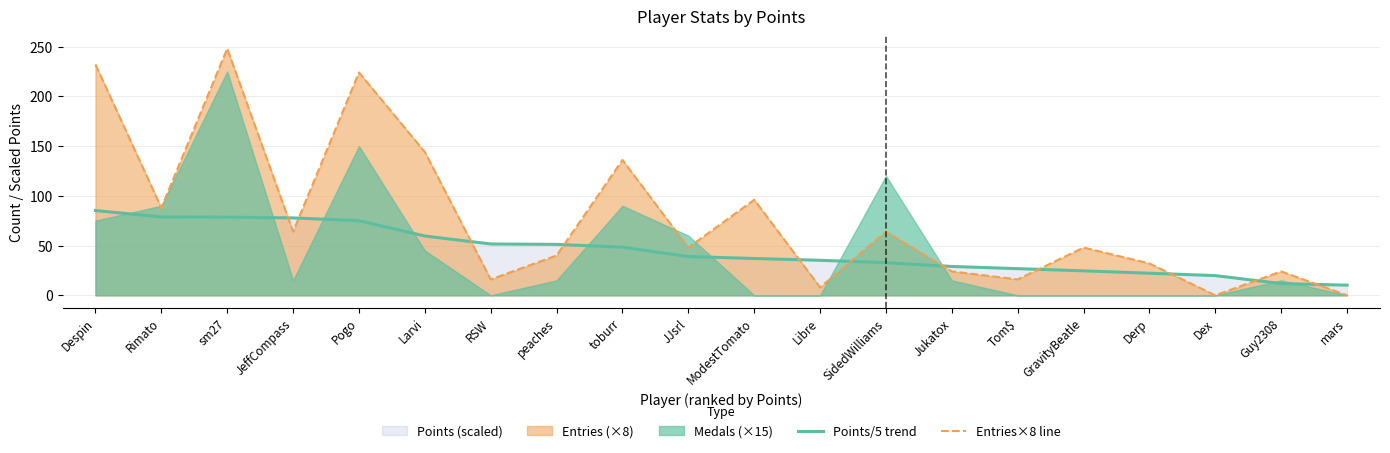

Which has a higher value, GravityBeatle or ModestTomato?

ModestTomato